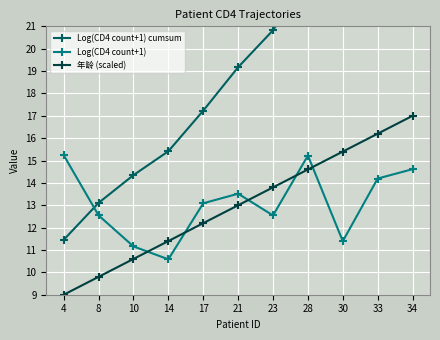

Is this an area chart (filled region under the line)?

No